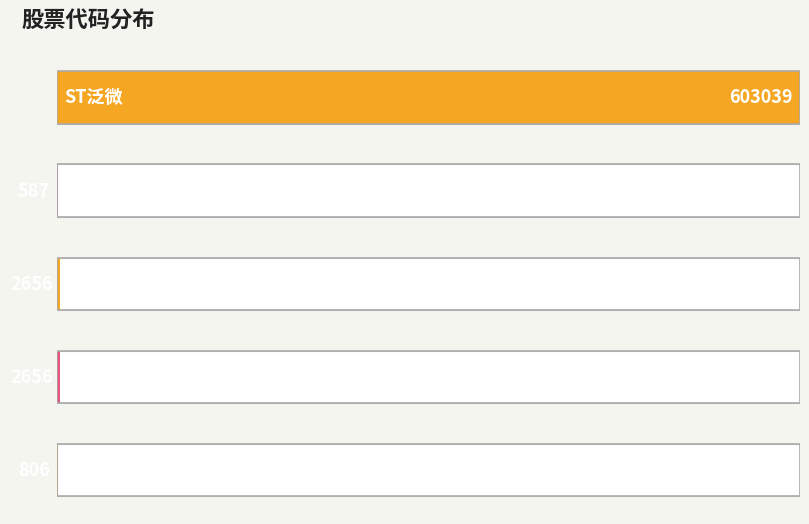

Reading left to right, what are all the values shown in this chart?

603039	587	2656	2656	806